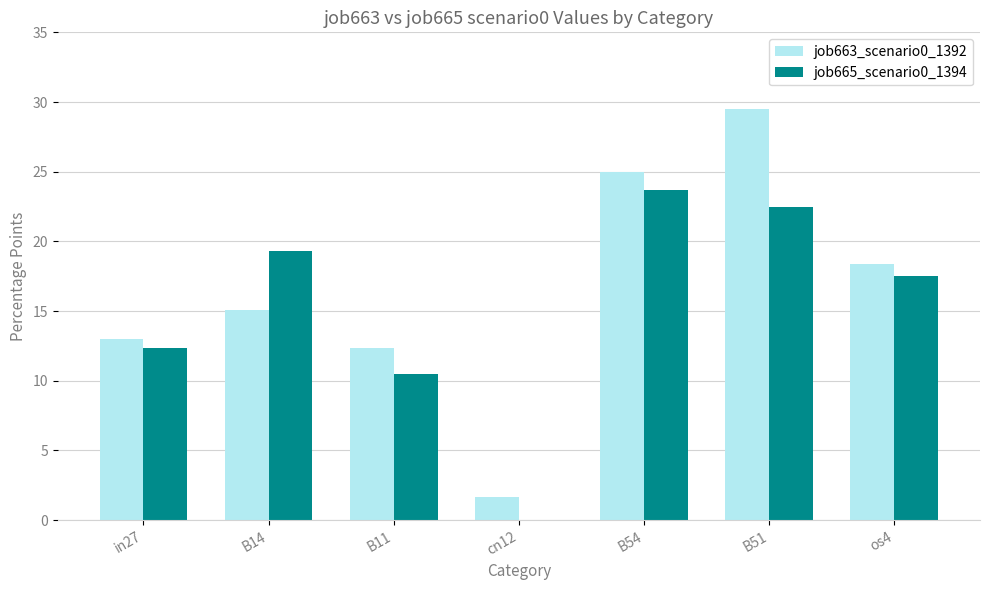

Read the job665_scenario0_1394 value at B14.

19.3